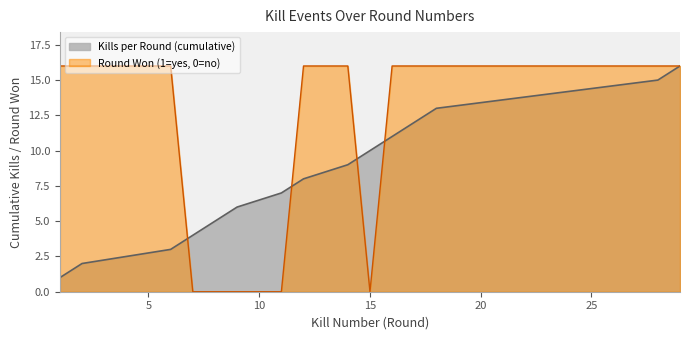

At which label is Round Won (1=yes, 0=no) closest to 8?

1